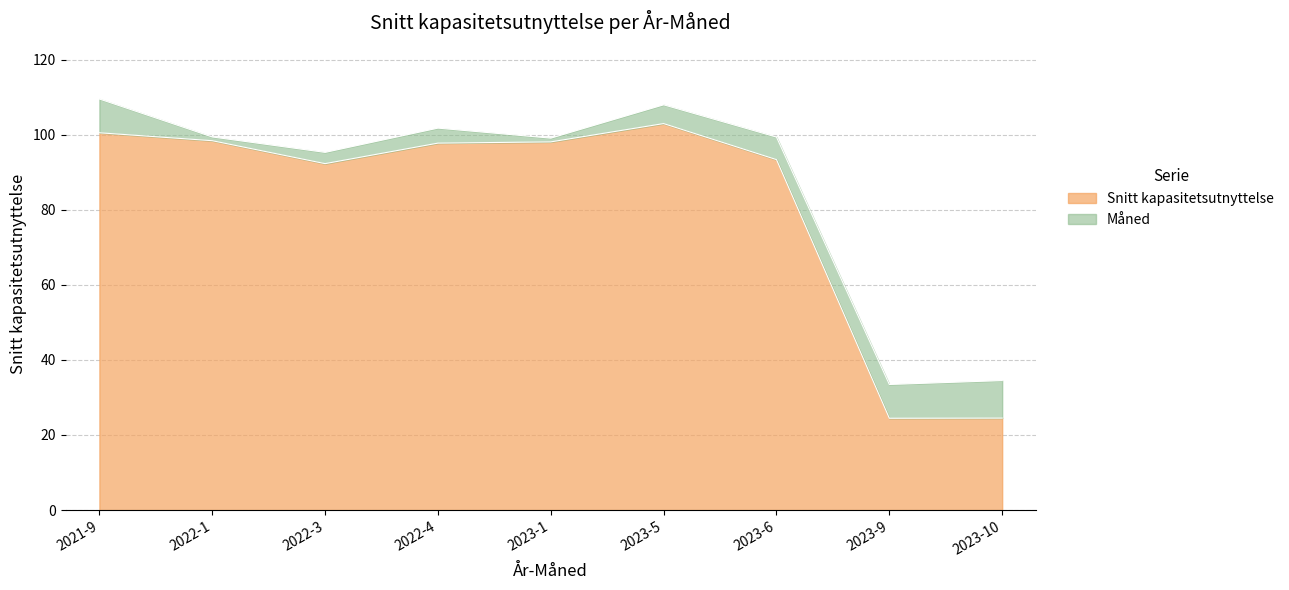

What is the minimum value shown in the chart?

24.5